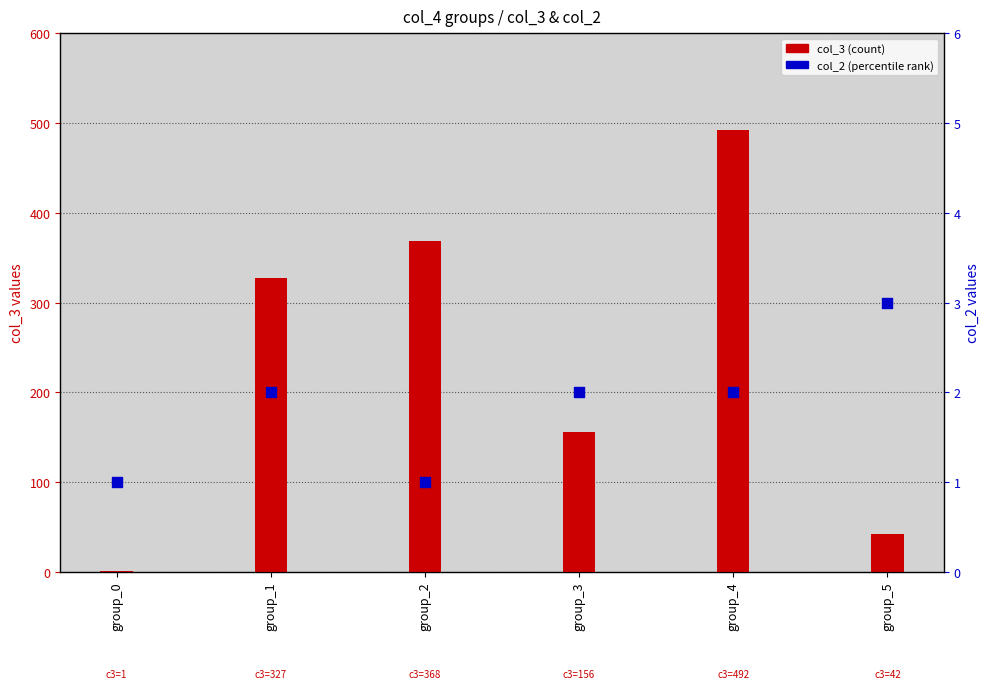

What are all the series names shown in the legend?

col_3 (count), col_2 (percentile rank)